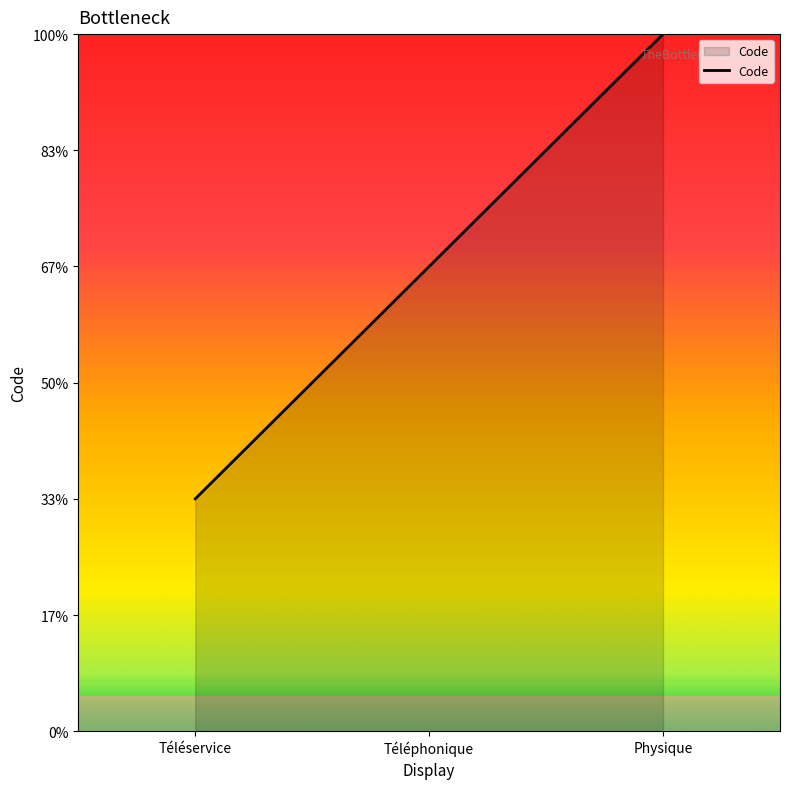

Is this an area chart (filled region under the line)?

Yes